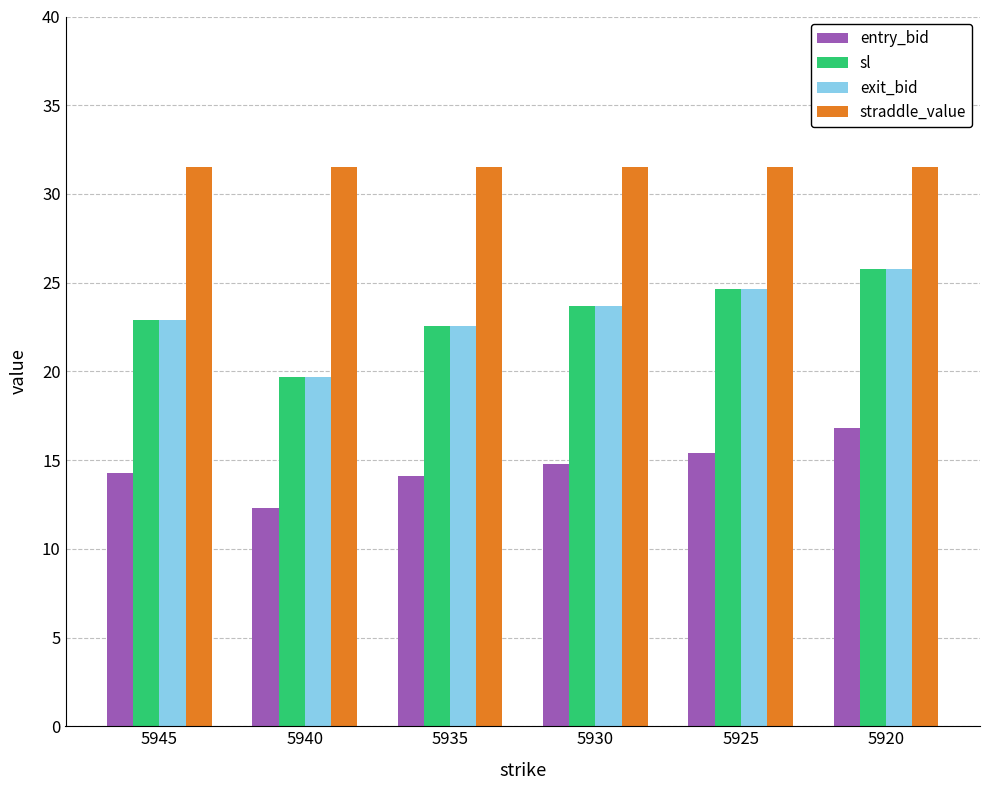

Is it true that sl equals 4.8 at 5935?

False